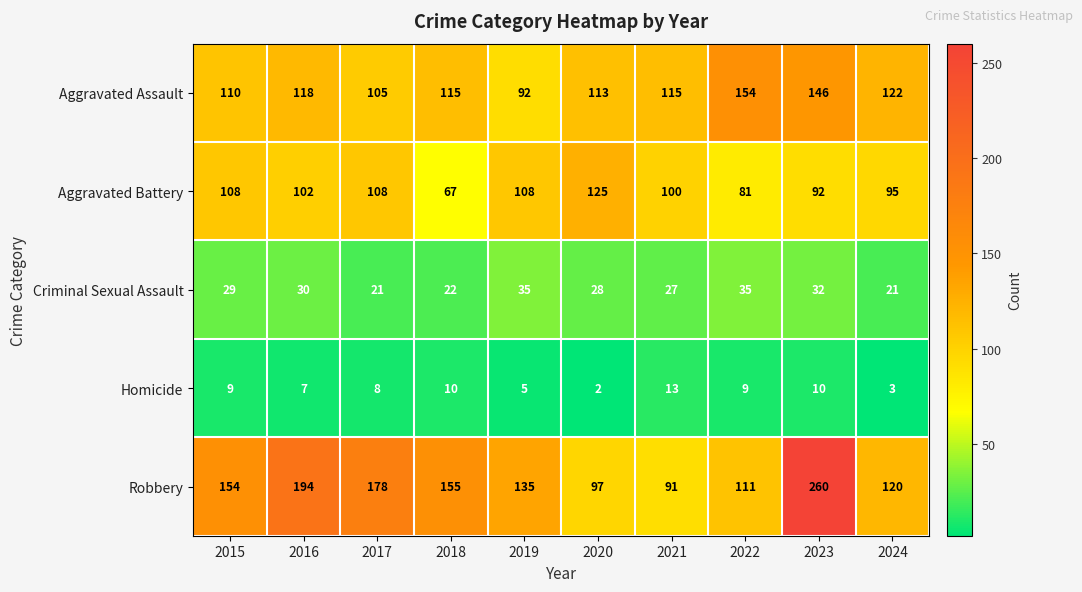

Where is Homicide nearest to the value 7?

2016